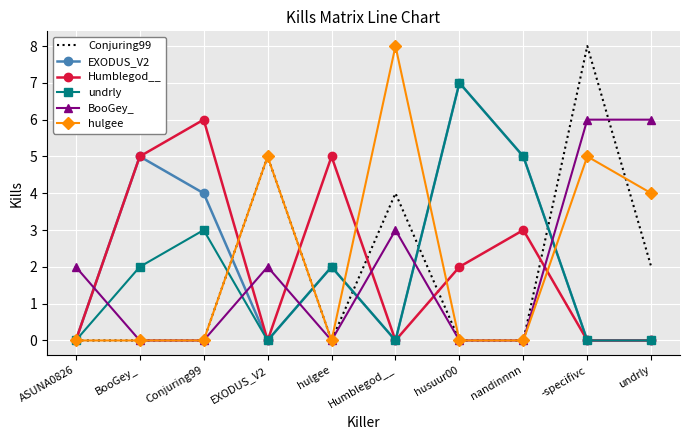

What position from the right is Conjuring99?

8